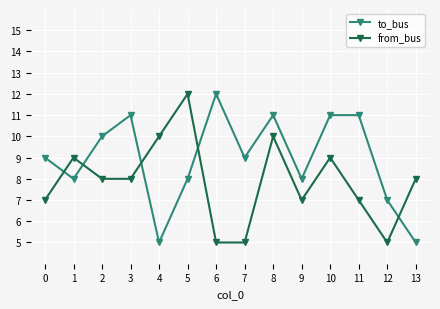

Reading left to right, transcribe all the data shown in this chart.

to_bus: 9	8	10	11	5	8	12	9	11	8	11	11	7	5
from_bus: 7	9	8	8	10	12	5	5	10	7	9	7	5	8